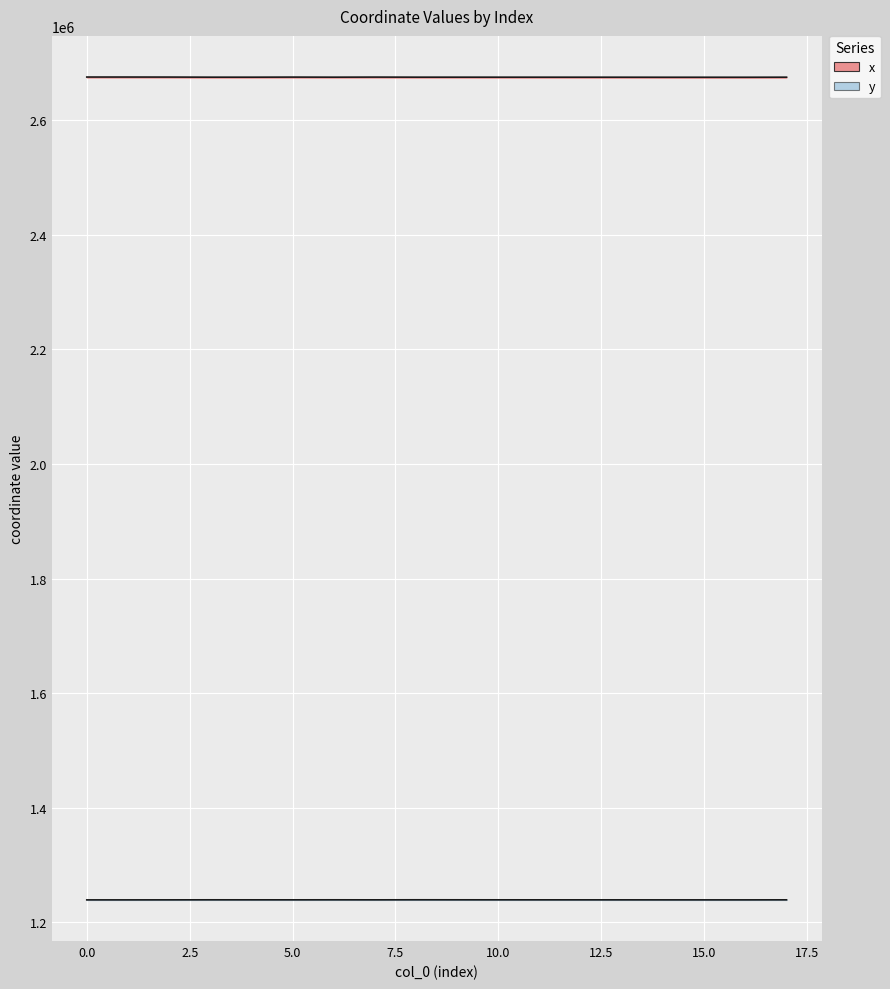

Which series changed the most between 9 and 13?

y